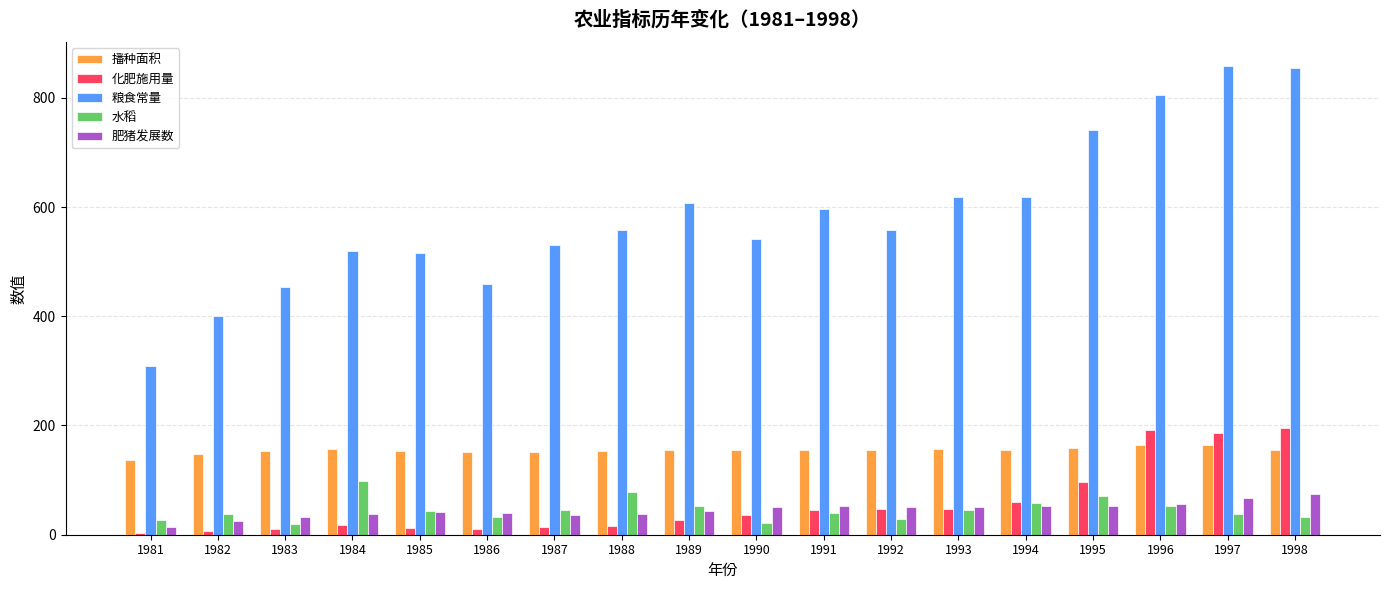

What is the sum of all 水稻 values?

822